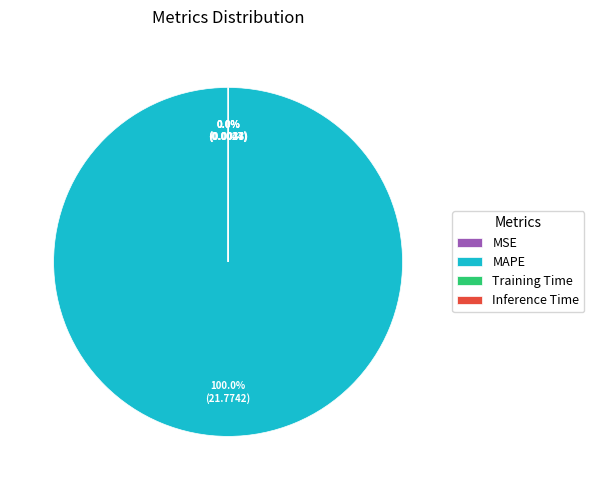

What is the majority slice?

MAPE